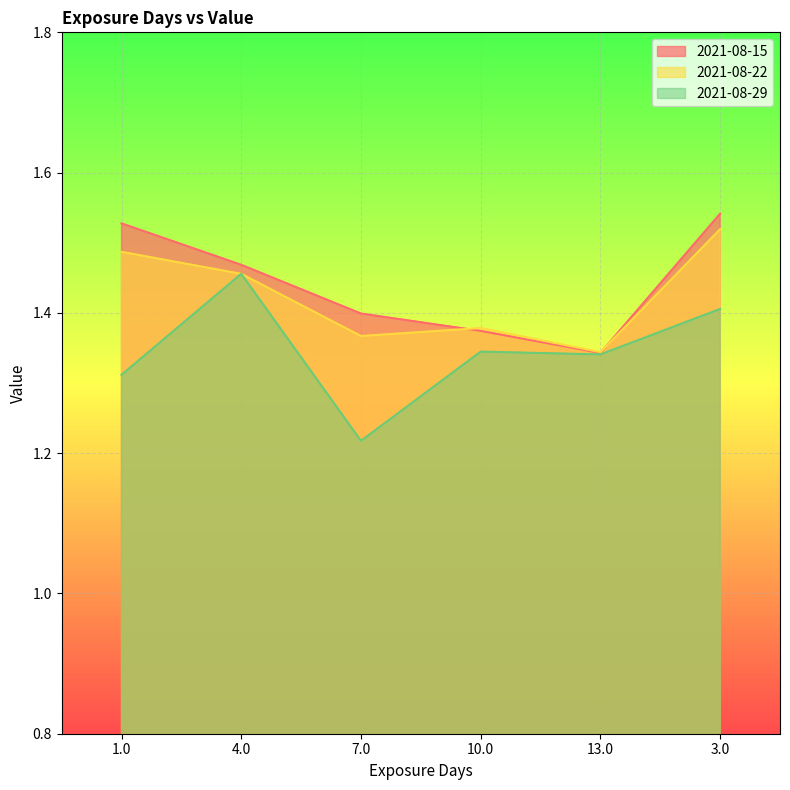

Where is 2021-08-15 nearest to the value 1?

13.0